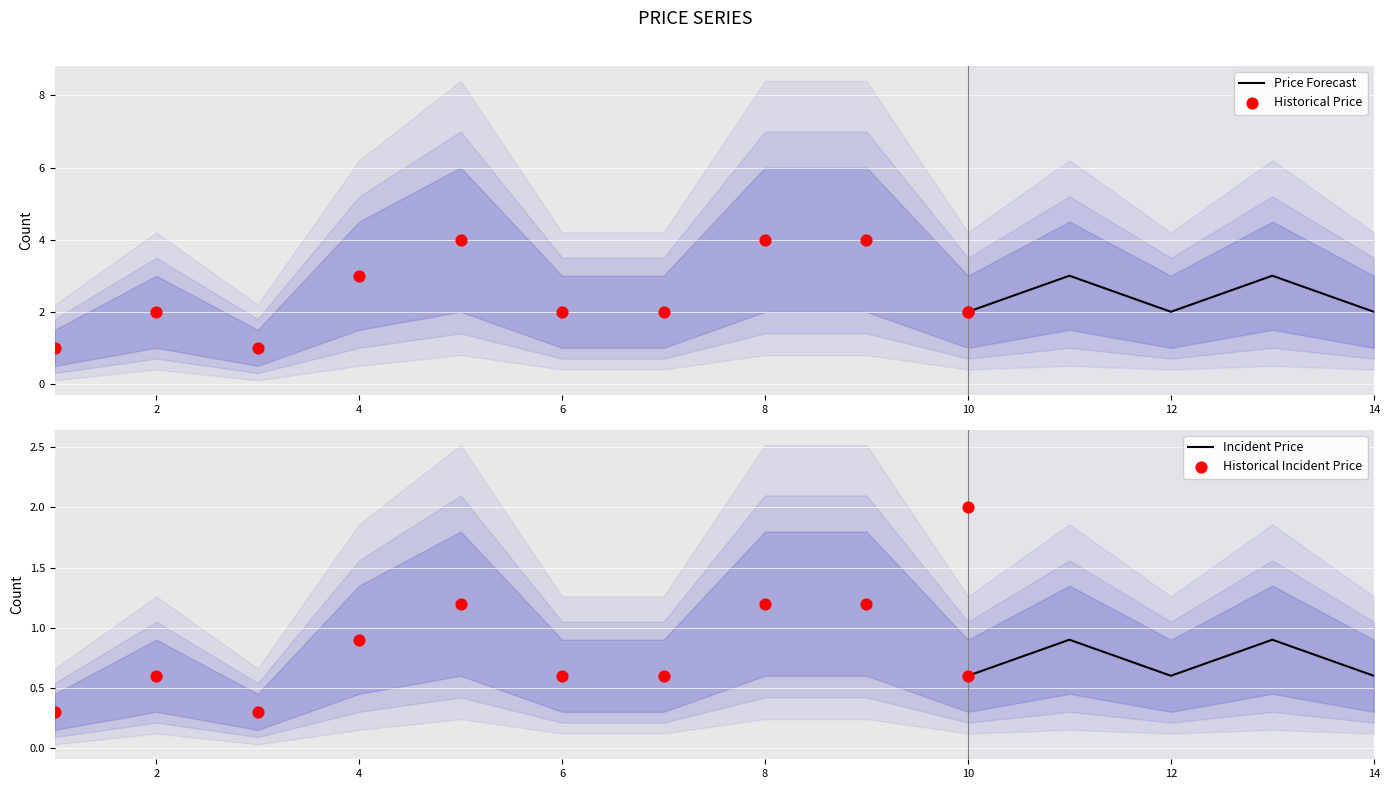

What is the change in value from 5 to 12?

-2